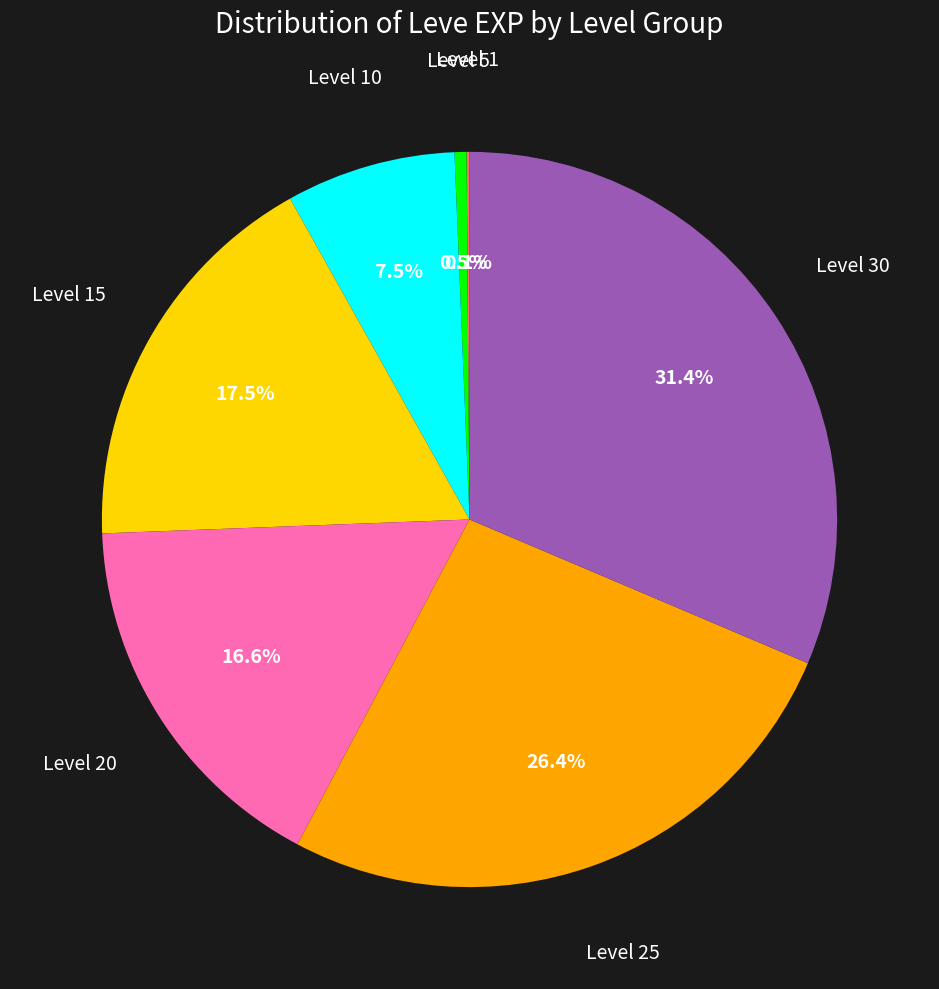

Is there any slice that represents more than half of the pie?

No